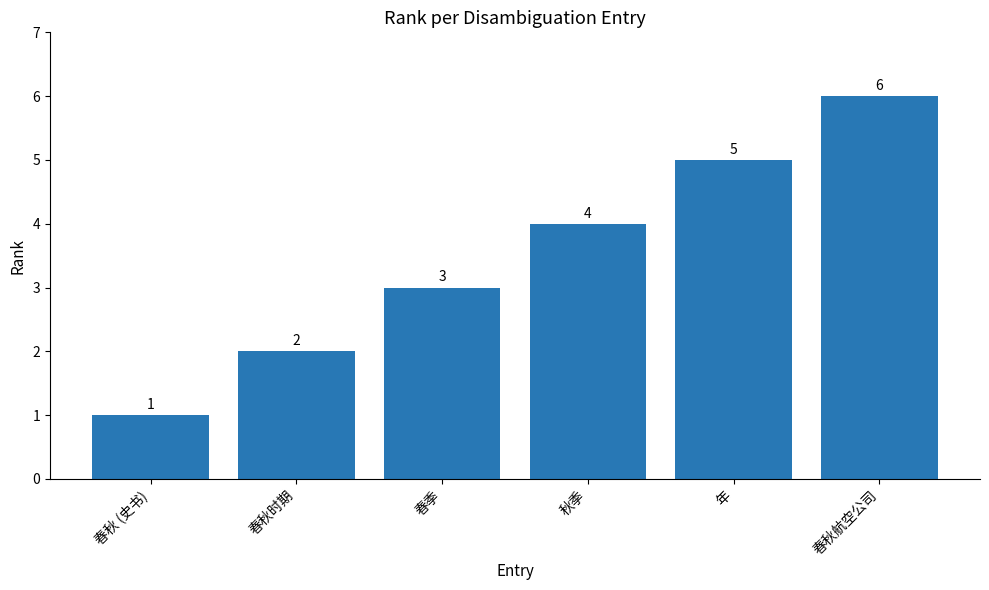

Which label corresponds to the smallest value in the chart?

春秋 (史书)